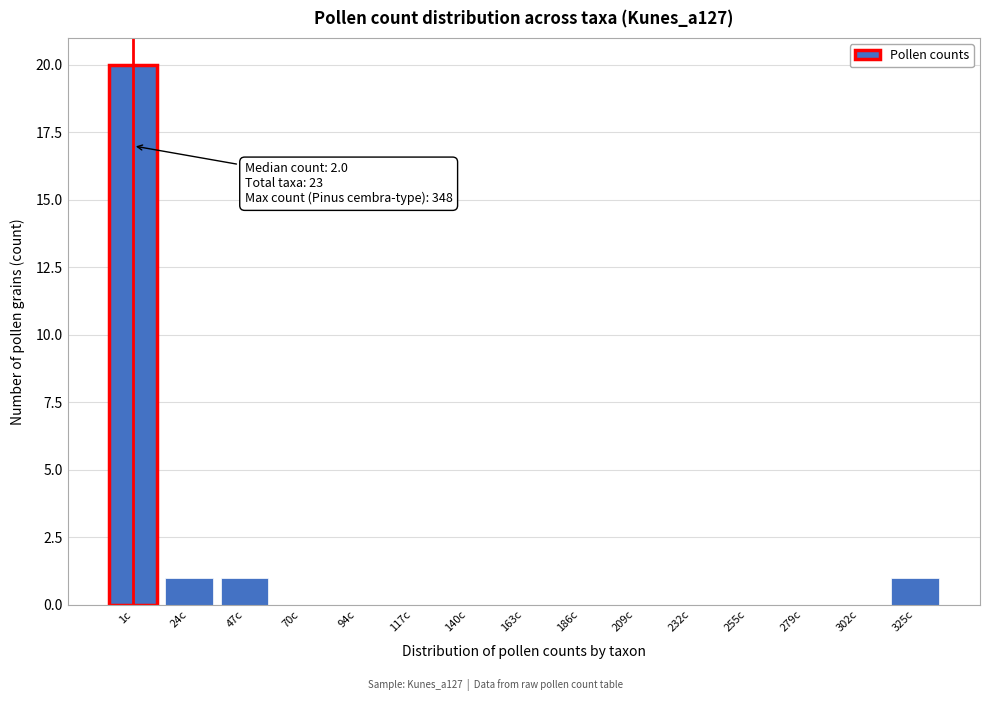

Reading left to right, extract all data points from this chart.

1c=20	24c=1	47c=1	70c=0	94c=0	117c=0	140c=0	163c=0	186c=0	209c=0	232c=0	255c=0	279c=0	302c=0	325c=1